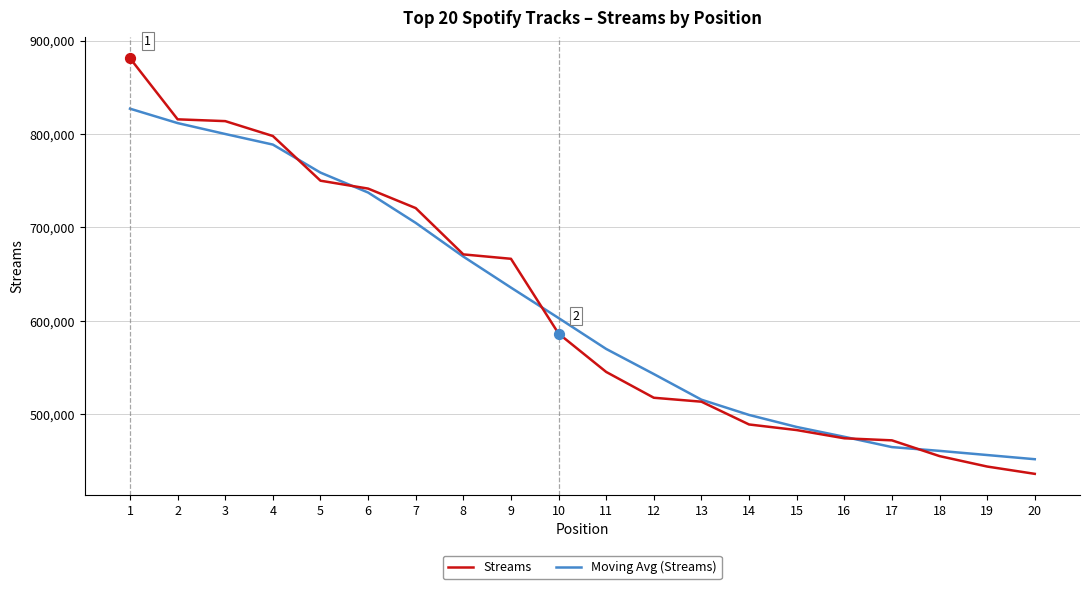

Is the value of Moving Avg (Streams) at 11 greater than the value of Streams at 16?

Yes